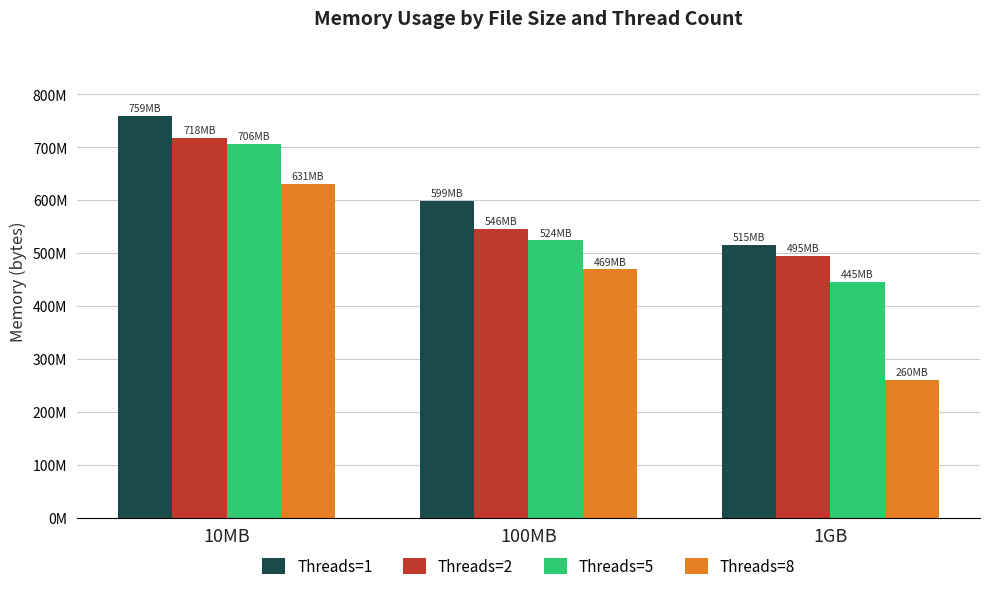

Does the chart contain stacked bars?

No